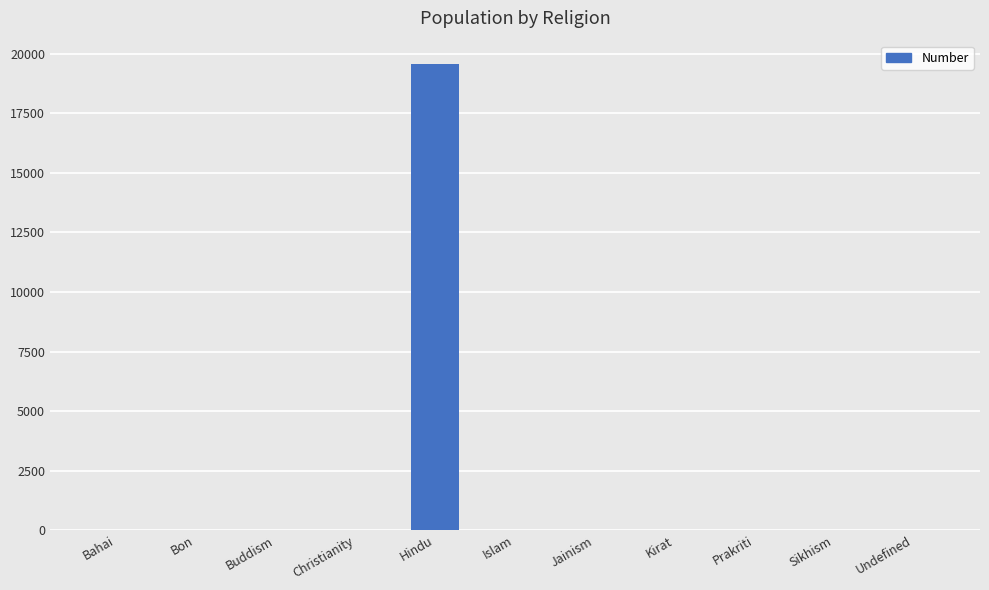

What is the difference between the values at Bahai and Prakriti?

1